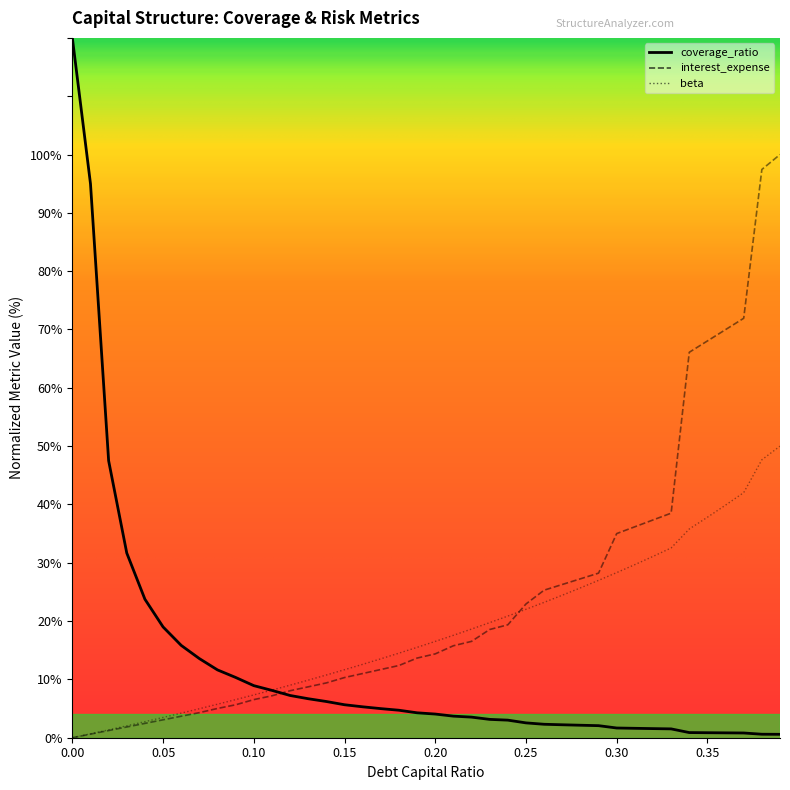

Which series has the largest total across all categories?

interest_expense_norm